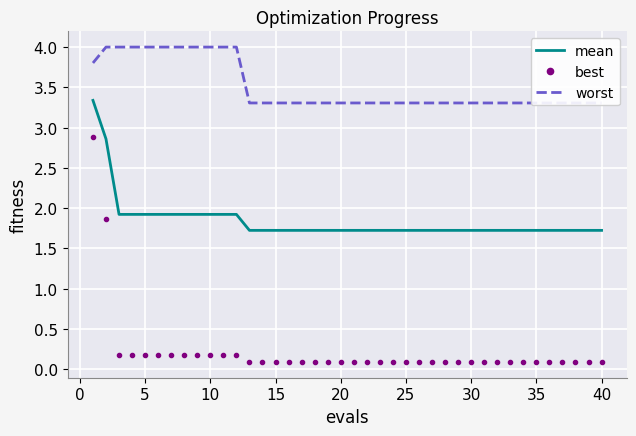

What is the maximum value for best?

2.9